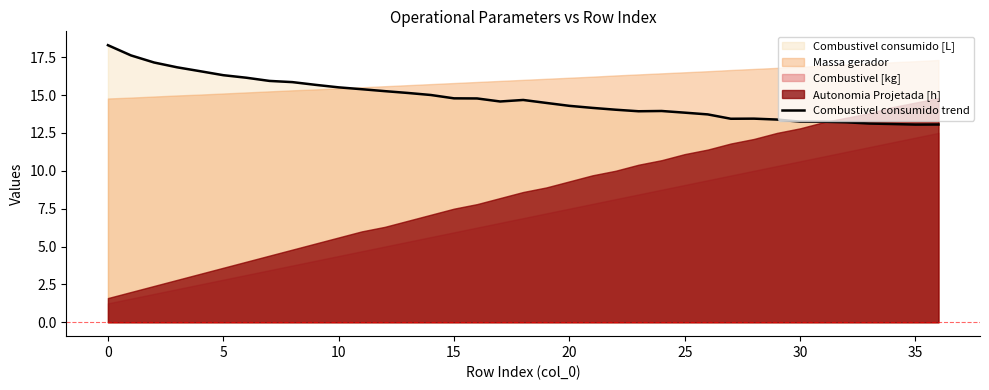

Reading left to right, extract all data points from this chart.

18.3	17.6	17.1	16.8	16.6	16.3	16.1	15.9	15.8	15.7	15.5	15.4	15.3	15.1	15.0	14.8	14.8	14.6	14.7	14.5	14.3	14.2	14.0	13.9	13.9	13.8	13.7	13.4	13.4	13.4	13.2	13.2	13.2	13.1	13.1	13.0	13.1